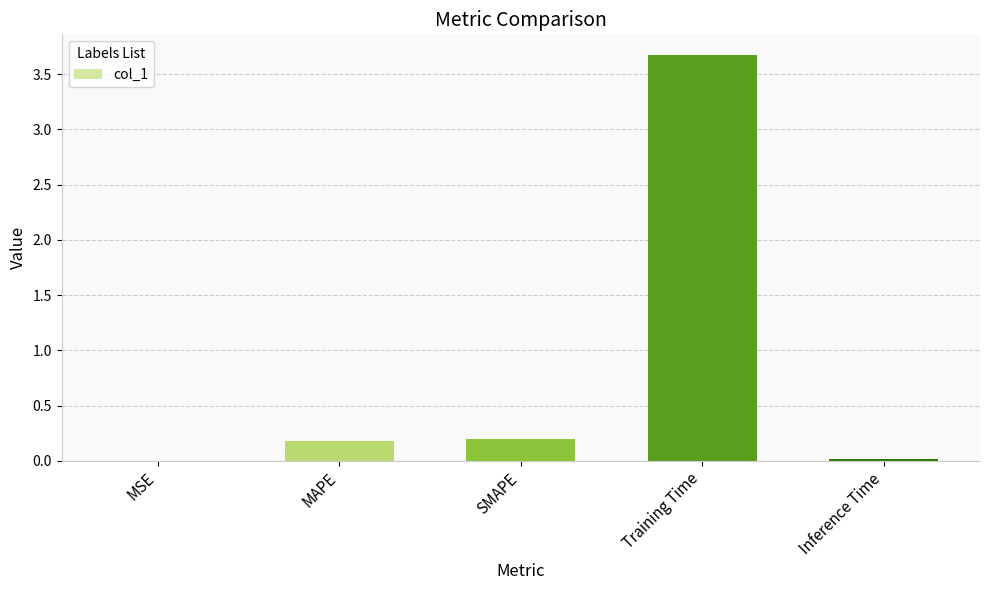

What is the maximum value shown in the chart?

3.7